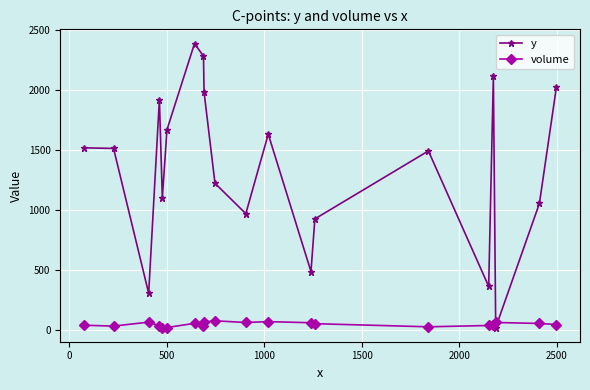

After their last crossing, which series has the higher values: y or volume?

y